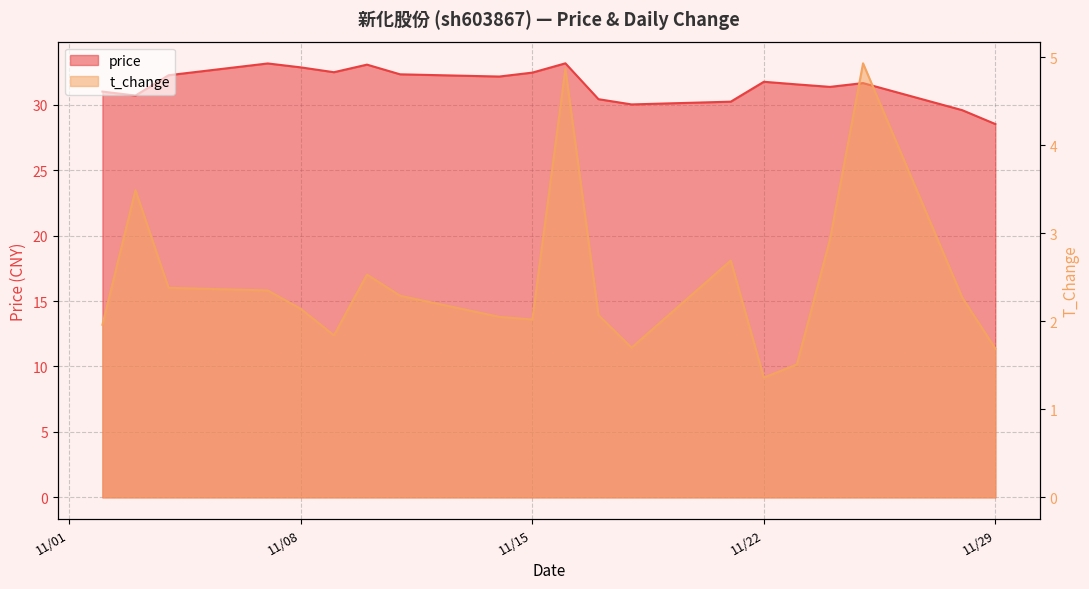

Rank the series by their maximum value, from lowest to highest.

t_change, price